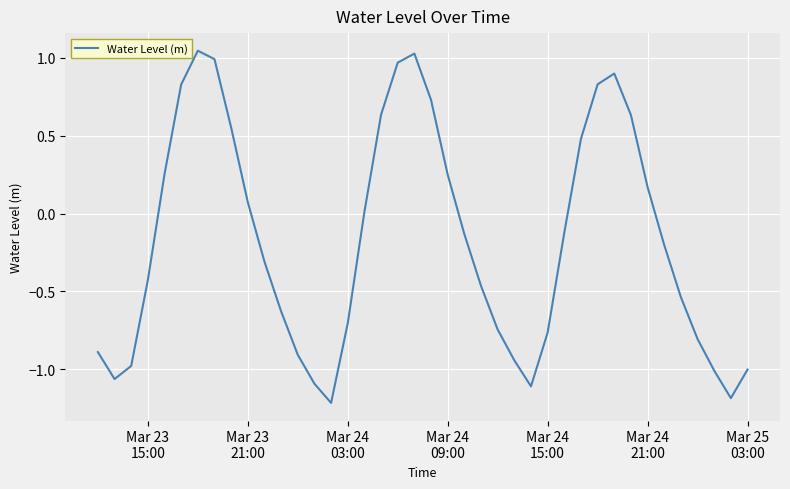

What is the difference between the maximum and minimum values?

2.3